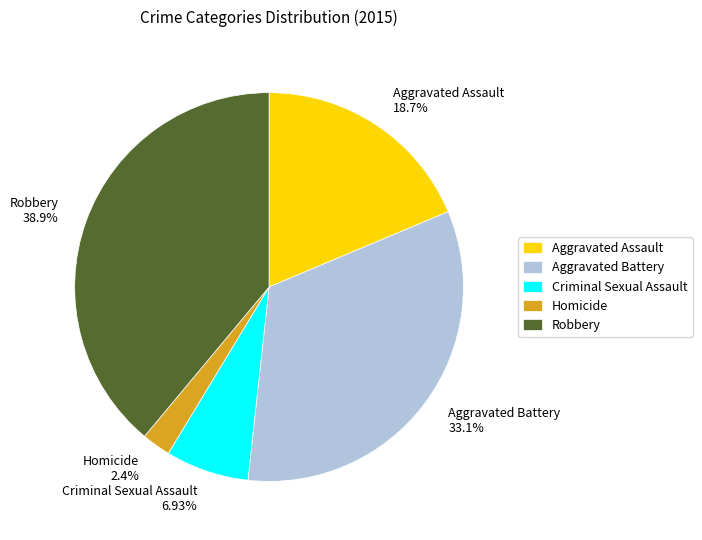

The Robbery slice represents 53% of the pie. True or false?

False